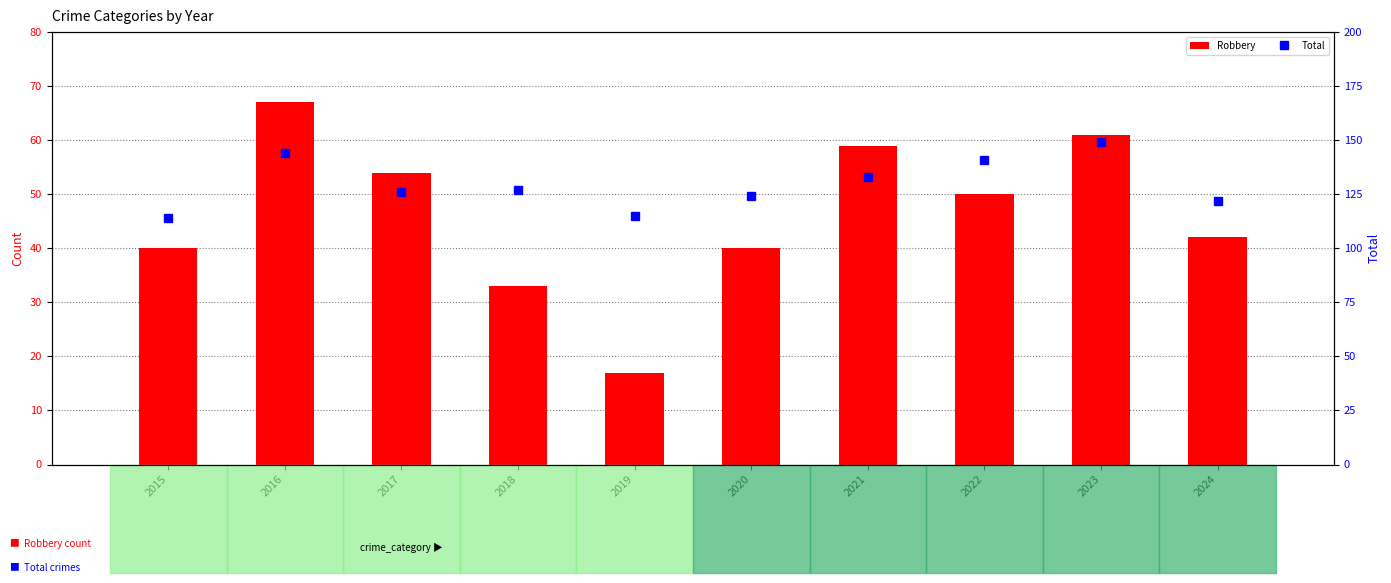

How many values in the Robbery series exceed 50?

4